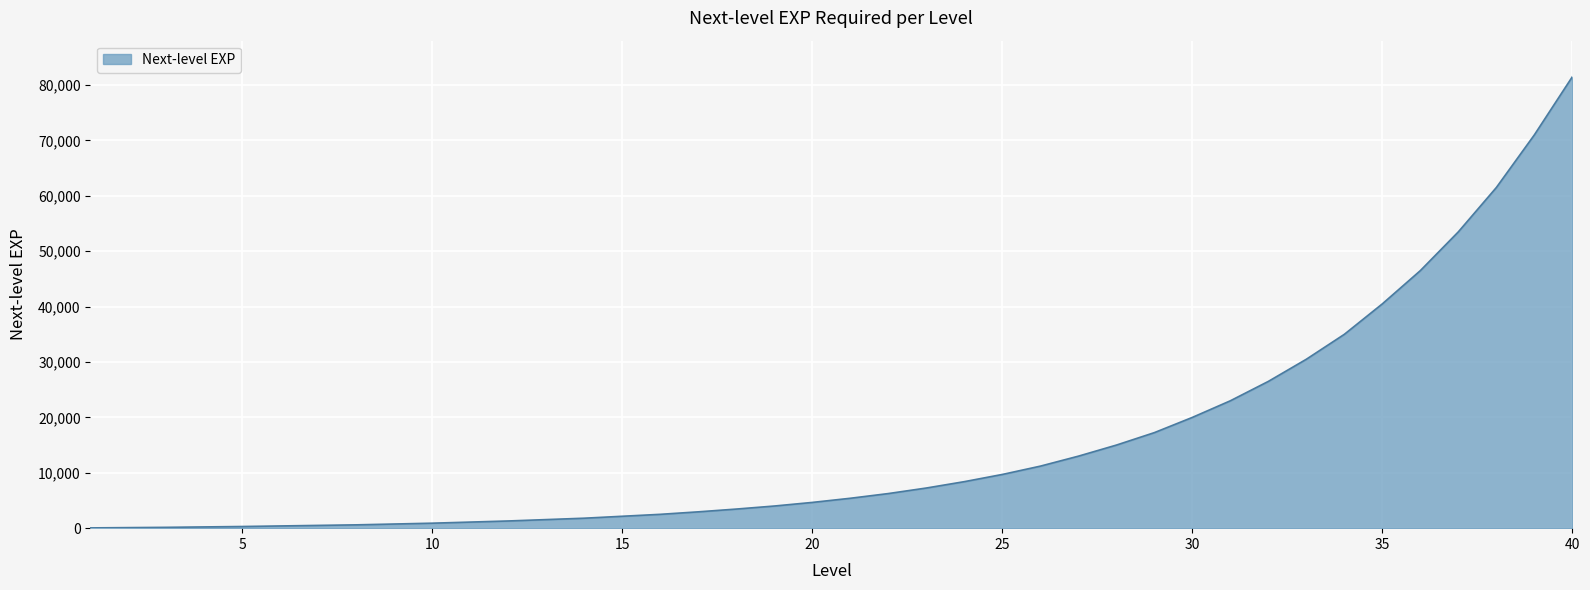

What is the greatest value displayed?

81500